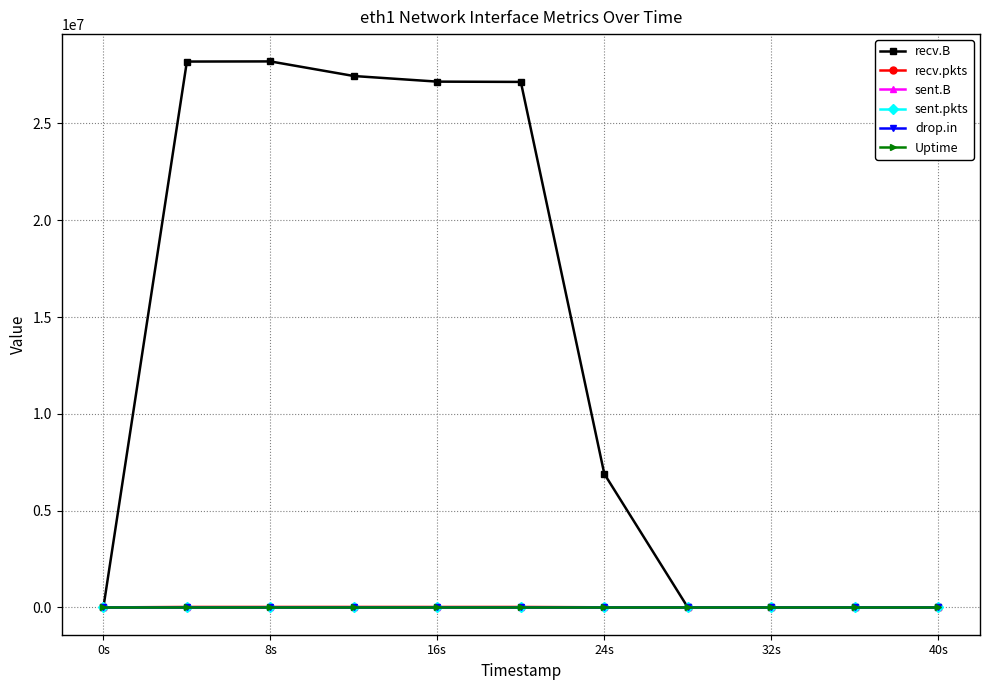

Which series has the largest total across all categories?

recv.B